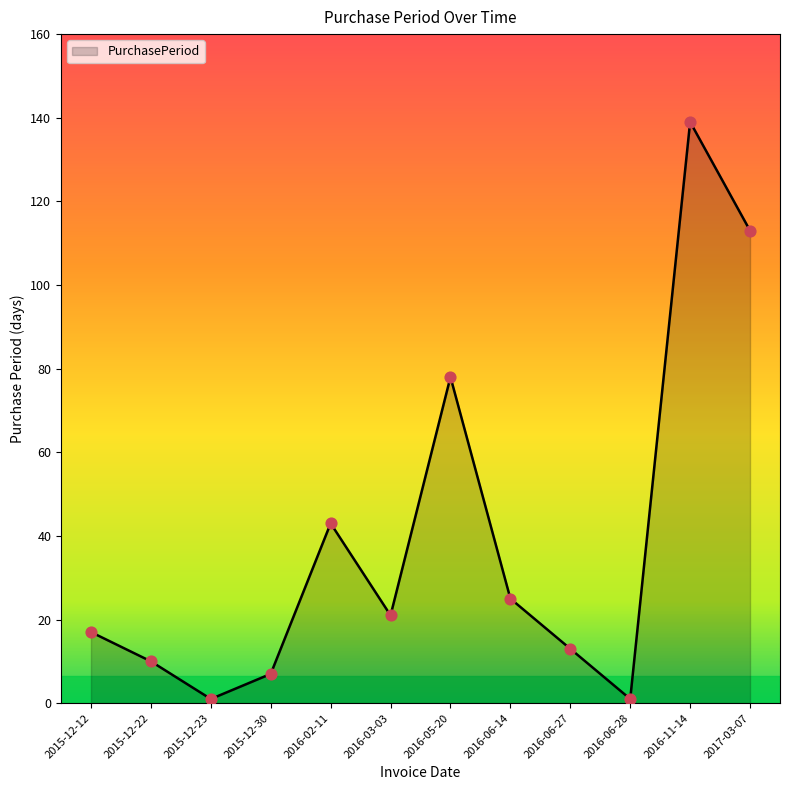

What is the change in value from 2015-12-12 to 2016-11-14?

+122